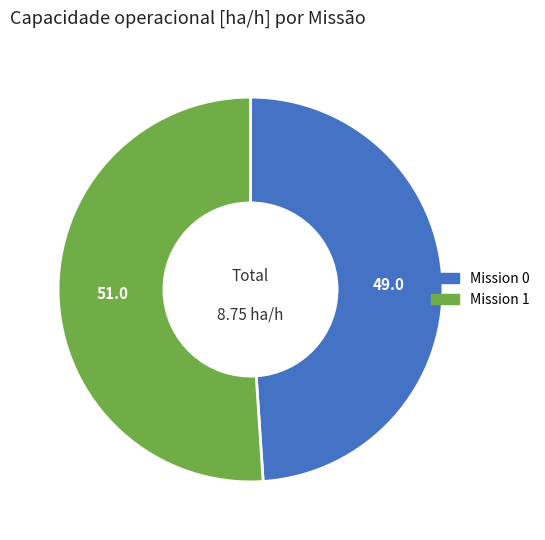

Does any single category account for the majority?

Yes